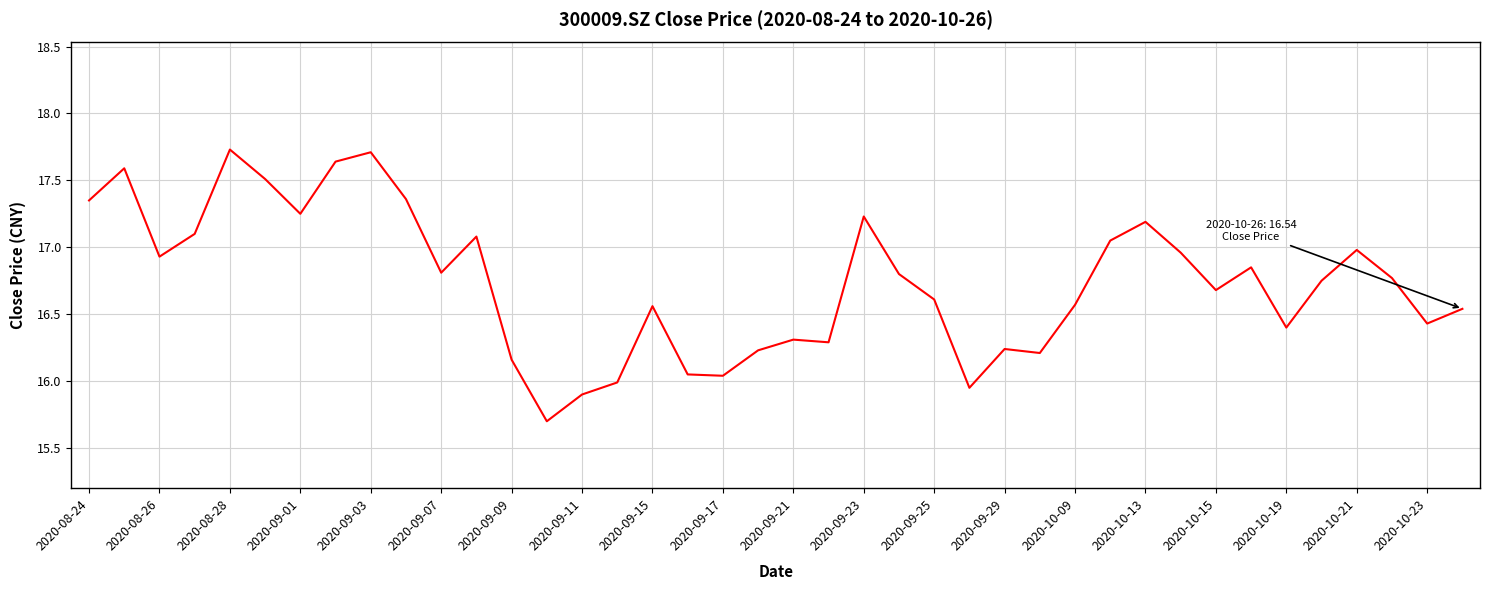

What is the minimum value shown in the chart?

15.7